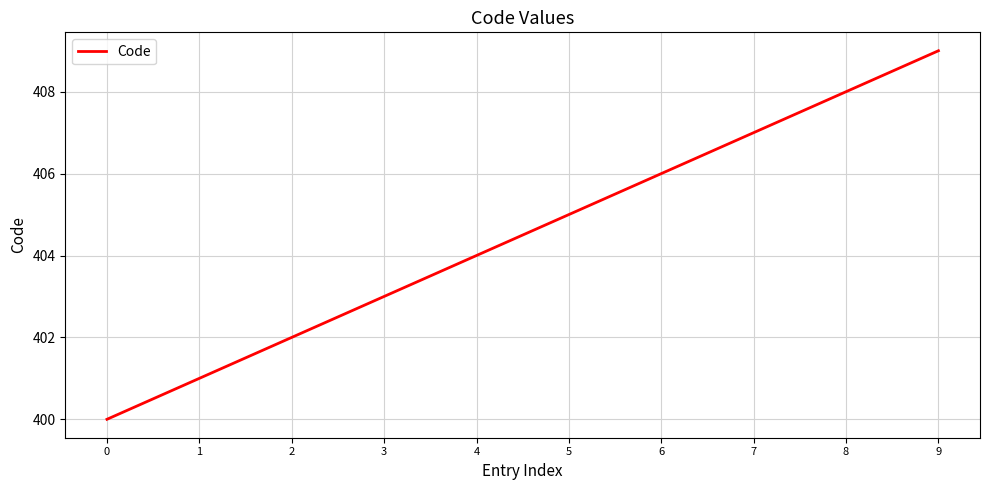

Reading right to left, transcribe all the data shown in this chart.

9=409	8=408	7=407	6=406	5=405	4=404	3=403	2=402	1=401	0=400